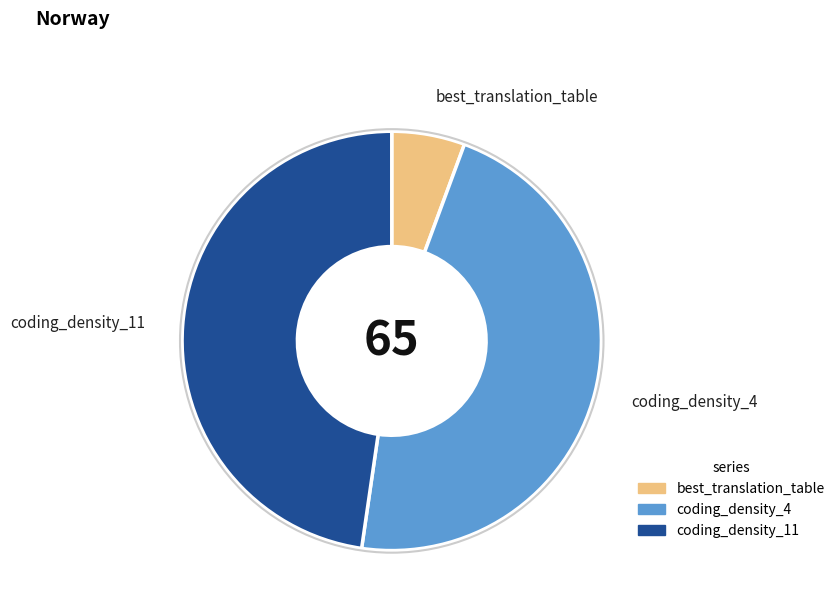

True or false: best_translation_table accounts for 6% of the total.

True